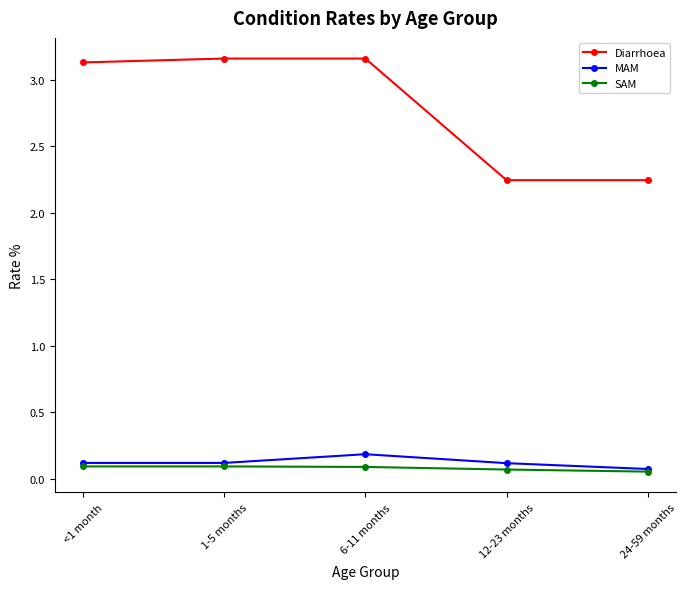

Count the SAM values in the range 0 to 1.

5